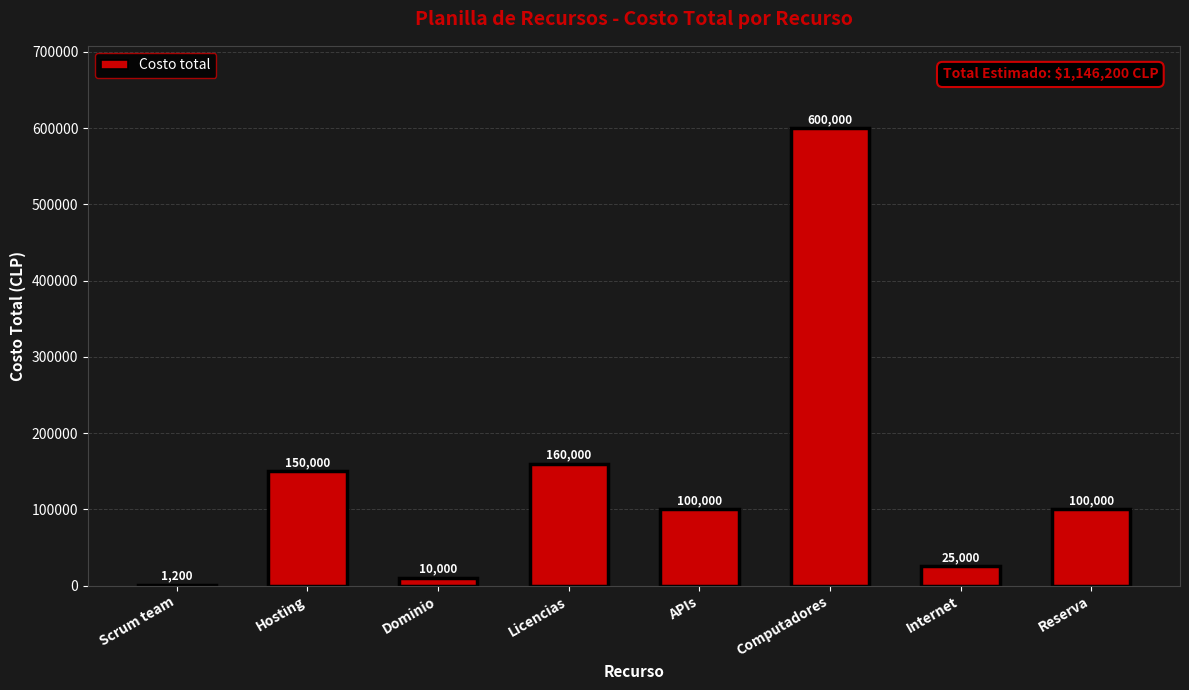

What is the difference between the maximum and second lowest values?

590000